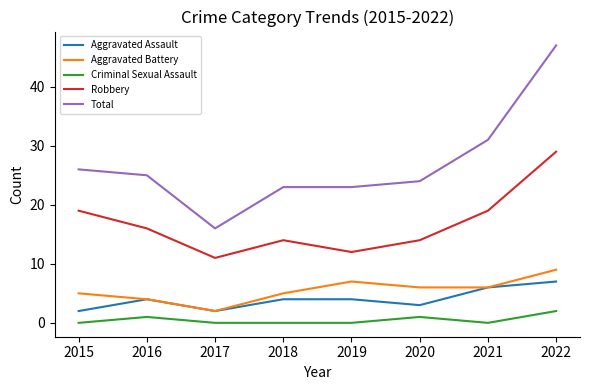

At how many categories does at least one series exceed 35?

1